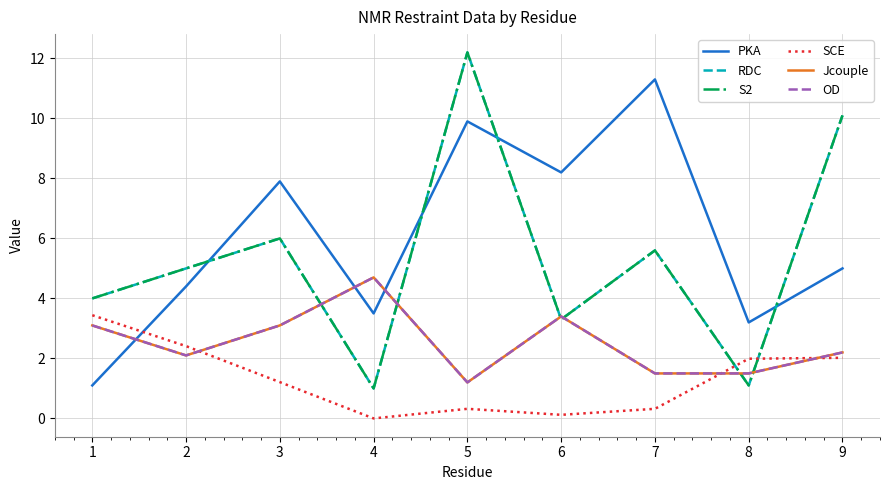

Is this an area chart (filled region under the line)?

No